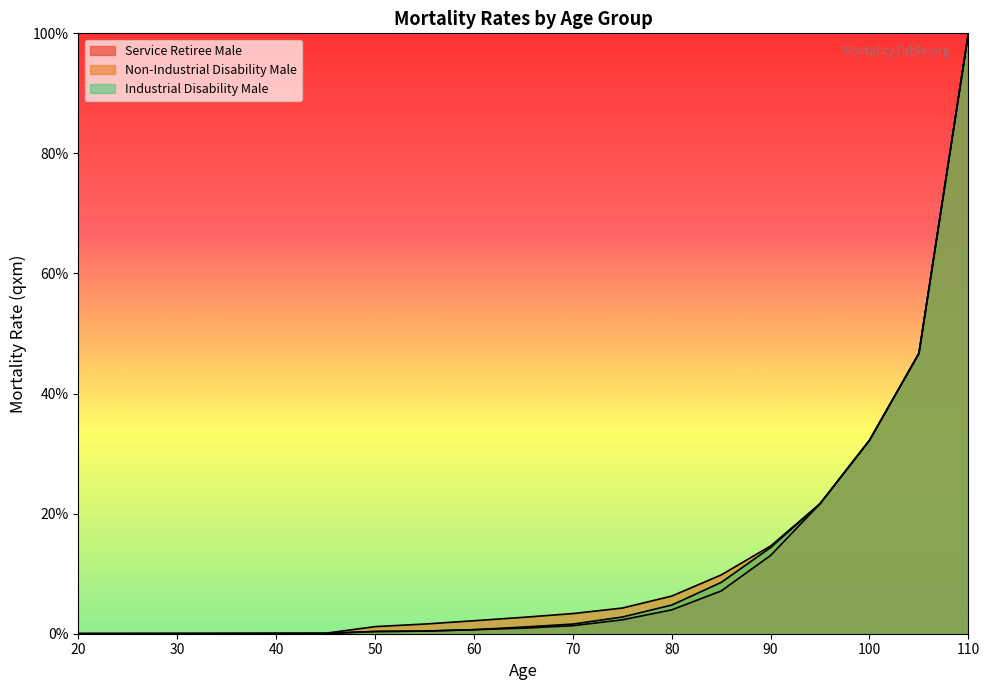

List the series in order of their overall mean, lowest first.

Service Retiree Male, Industrial Disability Male, Non-Industrial Disability Male